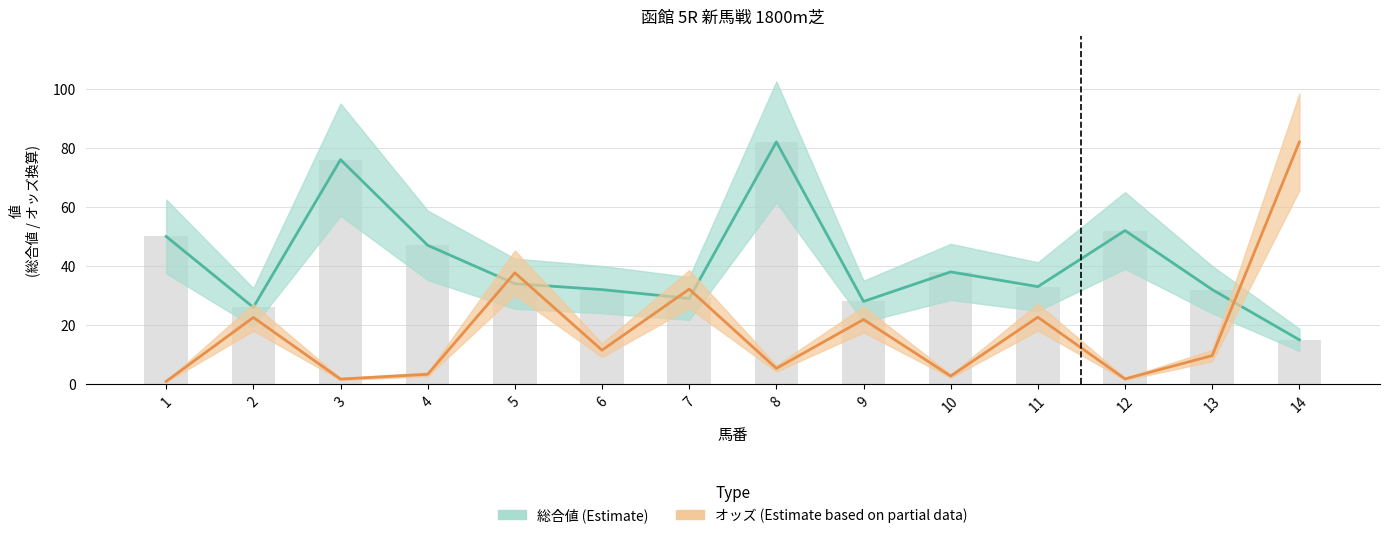

What is the difference between the maximum and minimum values in the 総合値 series?

67.0